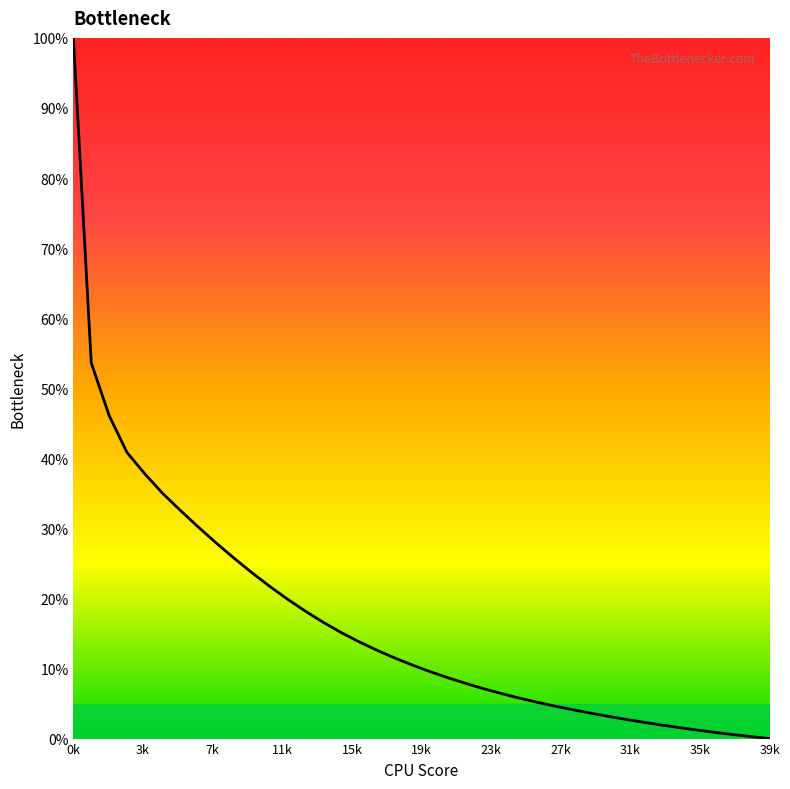

What is the difference between the maximum and minimum values?

100.0